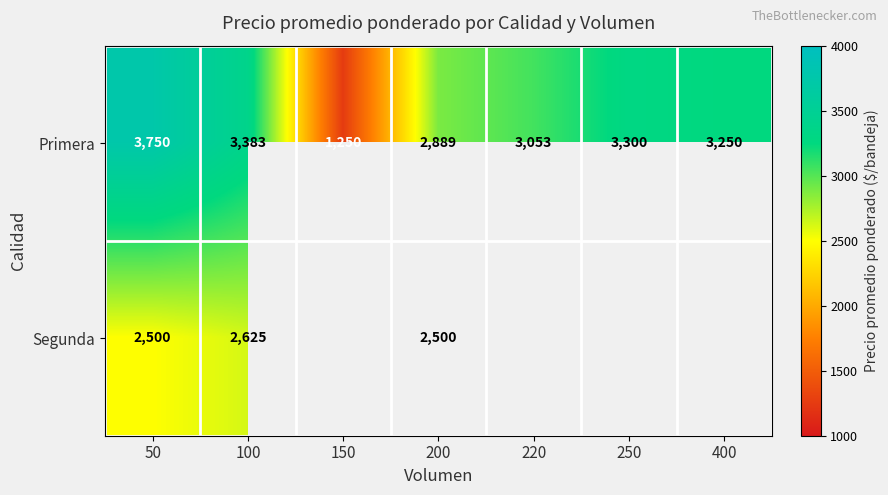

At which label does Primera reach its peak?

50